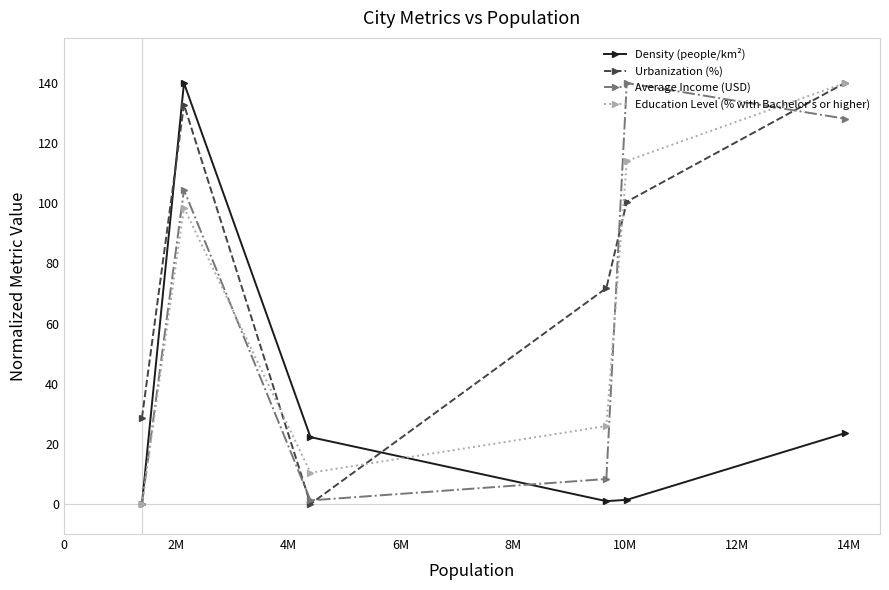

In Education Level (% with Bachelor's or higher), how many points are higher than both neighbors (excluding endpoints)?

1